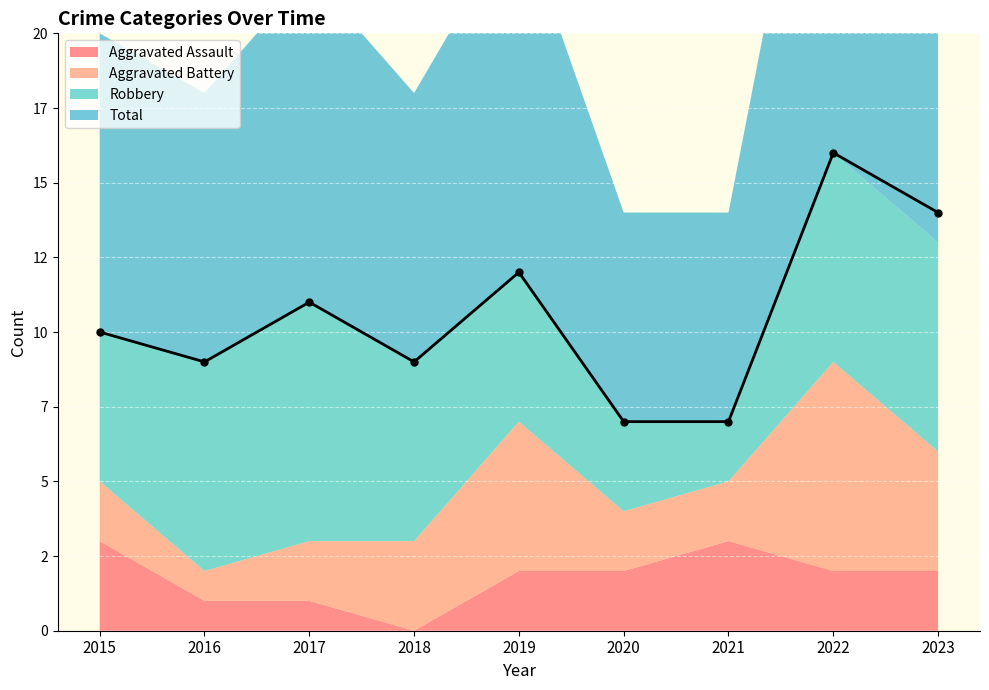

Reading left to right, extract all data points from this chart.

Aggravated Assault: 2015=3	2016=1	2017=1	2018=0	2019=2	2020=2	2021=3	2022=2	2023=2
Aggravated Battery: 2015=2	2016=1	2017=2	2018=3	2019=5	2020=2	2021=2	2022=7	2023=4
Robbery: 2015=5	2016=7	2017=8	2018=6	2019=5	2020=3	2021=2	2022=7	2023=7
Total: 2015=10	2016=9	2017=11	2018=9	2019=12	2020=7	2021=7	2022=16	2023=14